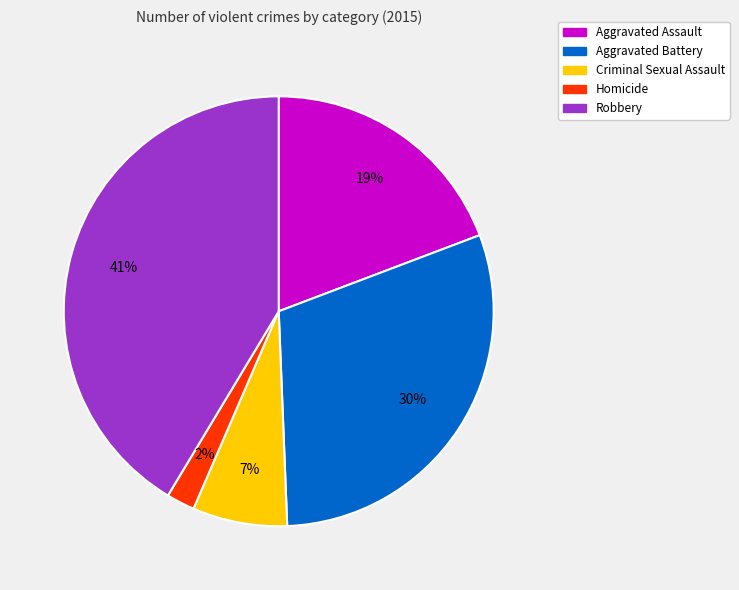

To the nearest percent, what is the combined percentage of Homicide and Criminal Sexual Assault?

9%